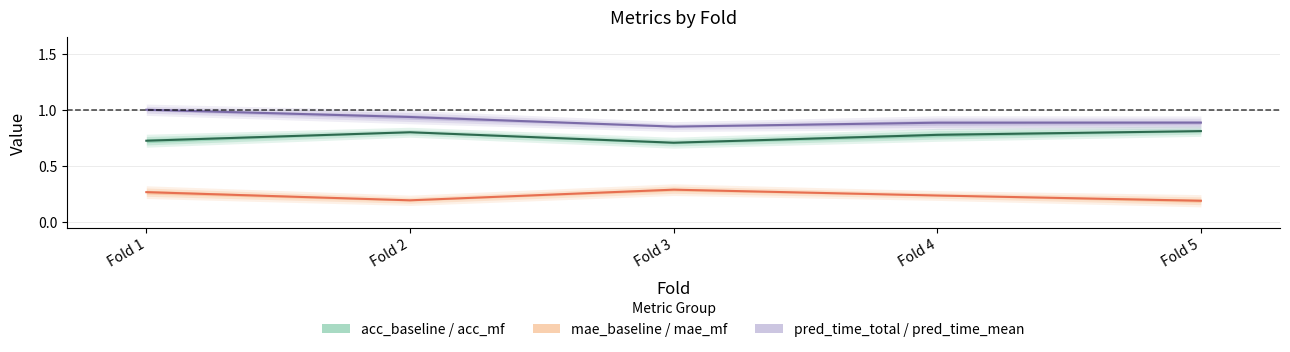

Which series has the largest total across all categories?

pred_time_total / pred_time_mean